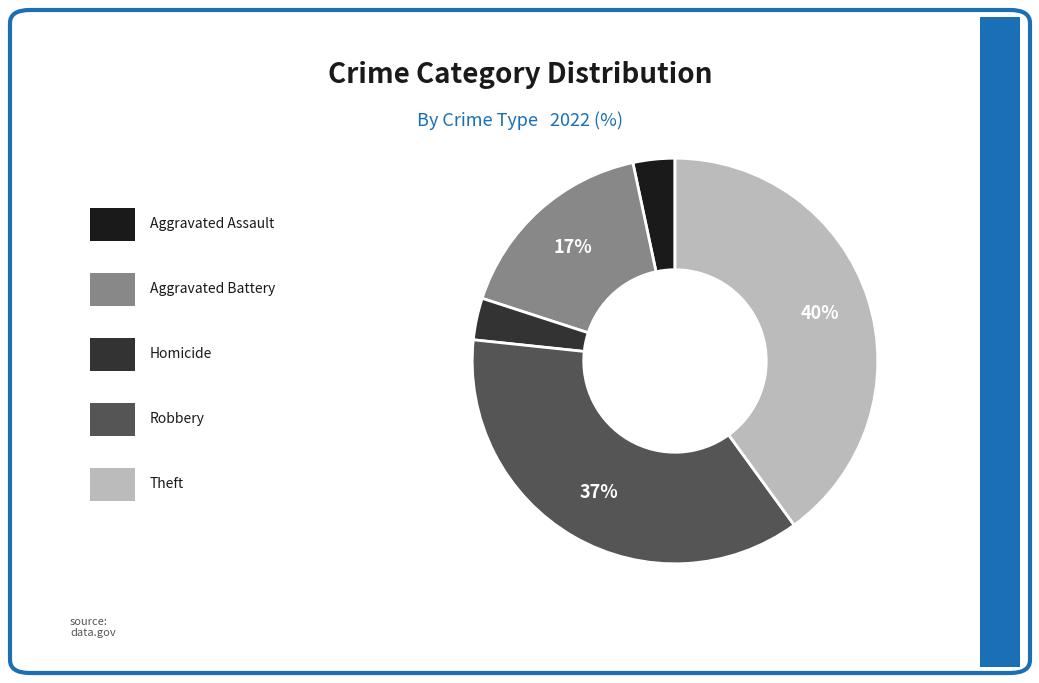

Is there a majority slice in this chart?

No